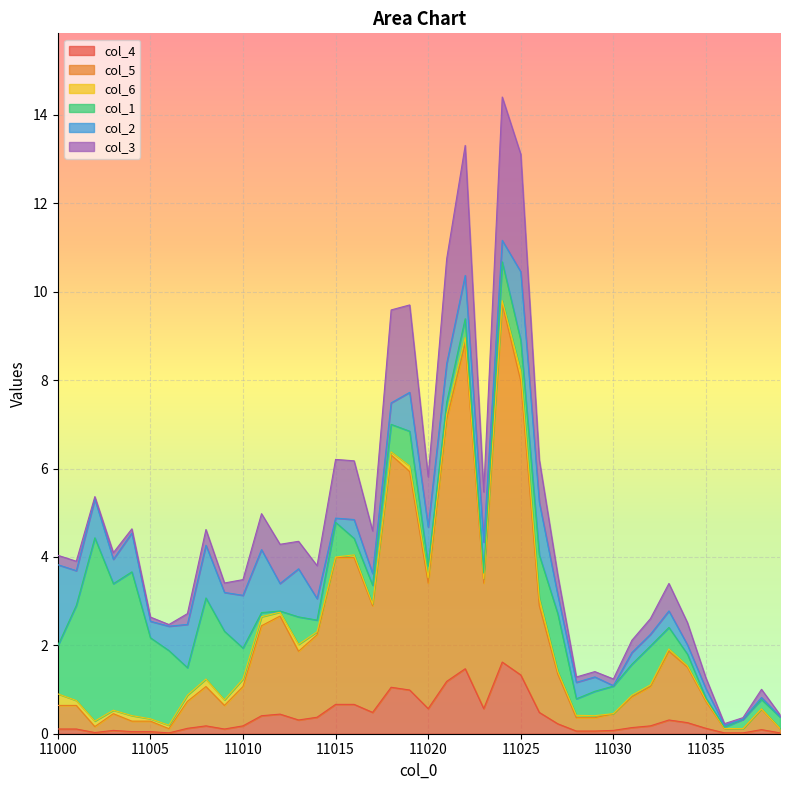

What is the highest value of the col_4 series?

1.6